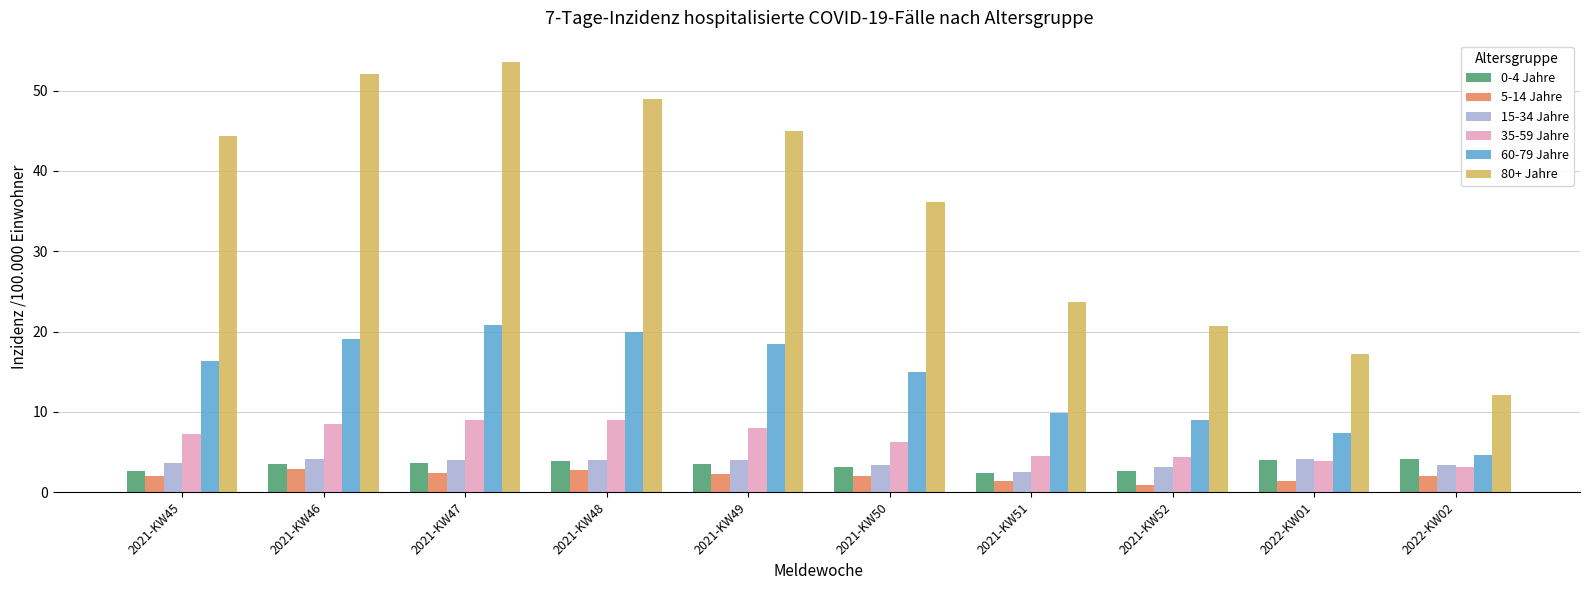

Which series changed the most between 2021-KW48 and 2022-KW01?

80+ Jahre